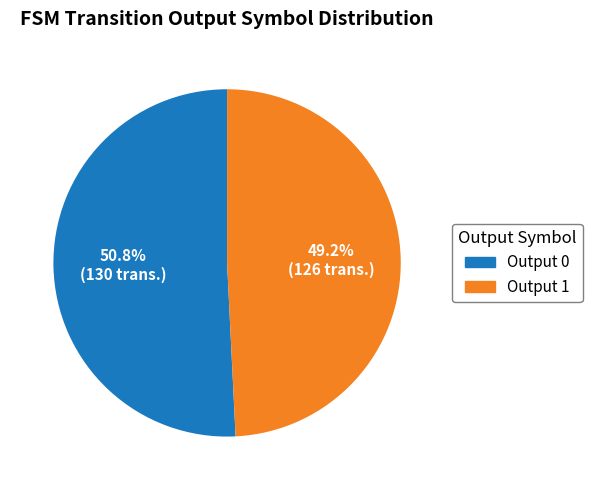

Which slice represents more than half of the pie?

Output 0